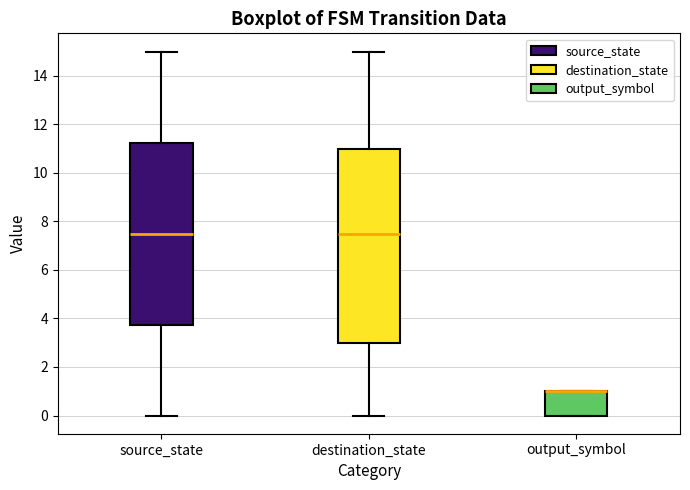

Which box is the tallest, from its lower edge to its upper edge?

destination_state